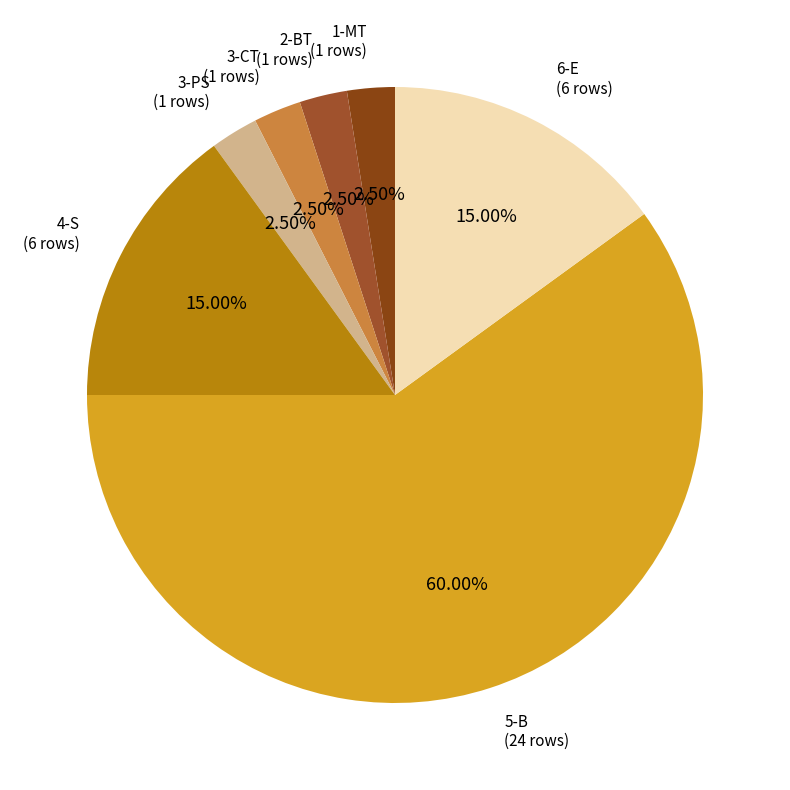

What is the majority slice?

5-B